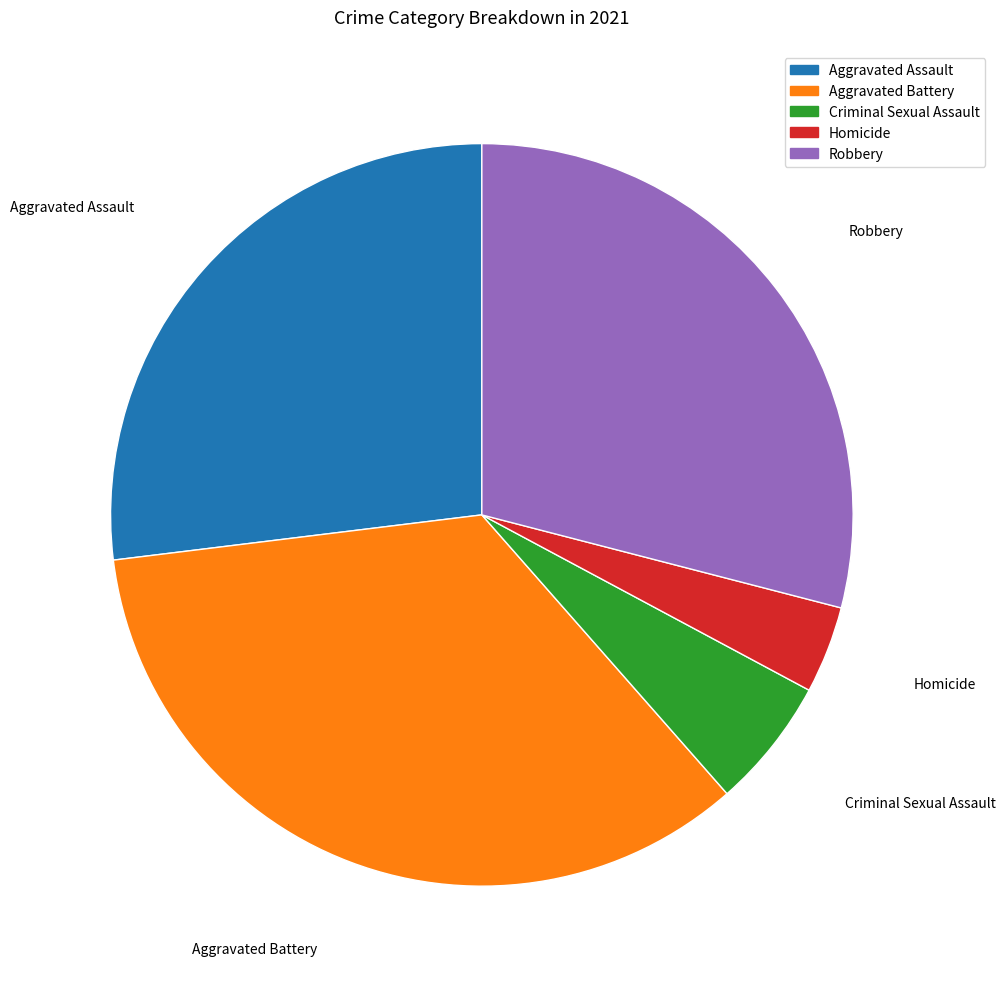

Rank the categories by value from lowest to highest.

Homicide, Criminal Sexual Assault, Aggravated Assault, Robbery, Aggravated Battery